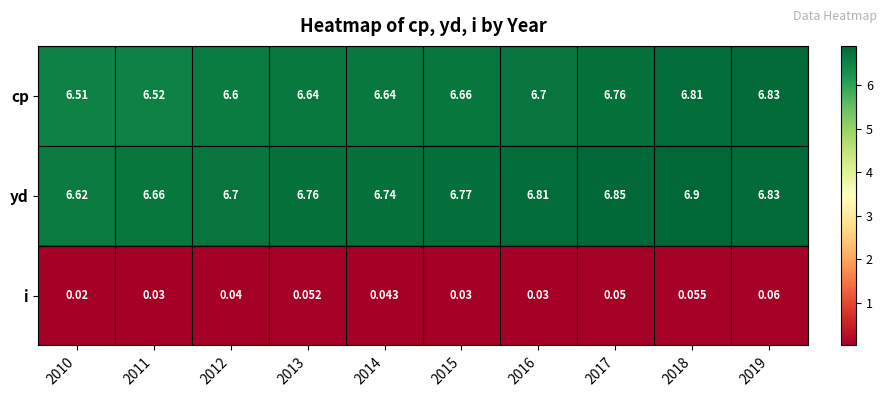

Which series has the largest range (max minus min)?

cp